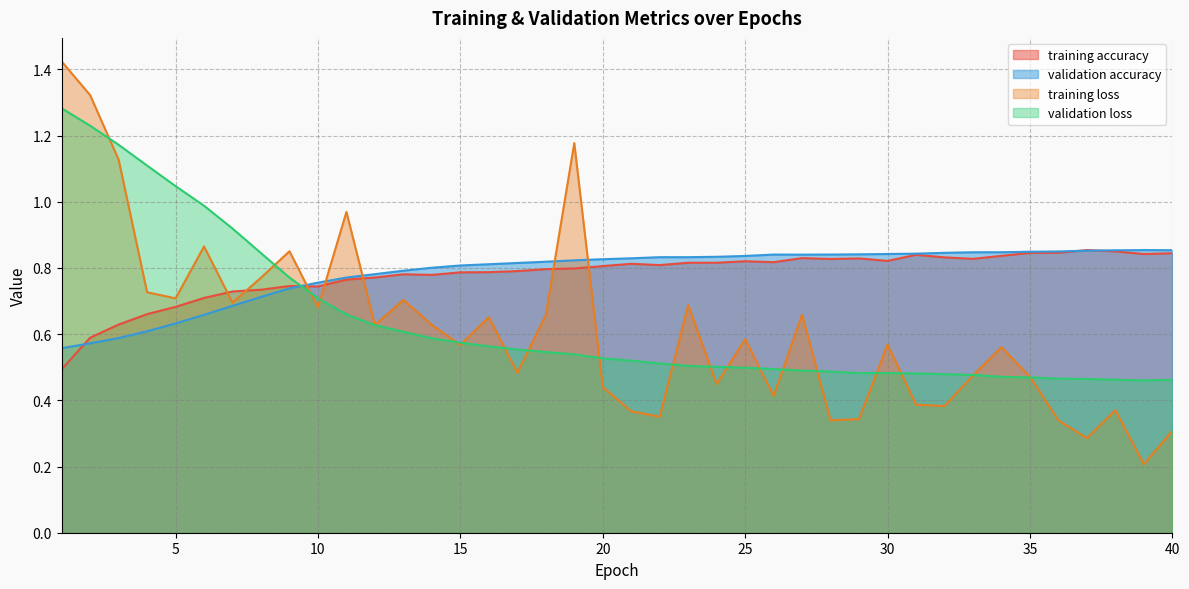

What is the sum of all validation accuracy values?

31.4